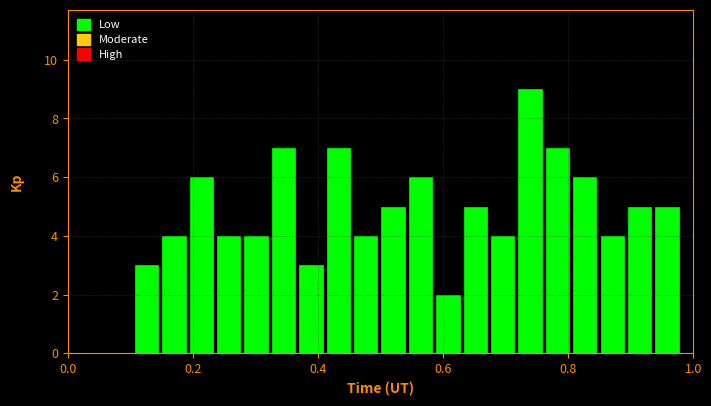

Around what value on the x-axis is the tallest bar? Give the approximate position of its centre, as read against the axis.

0.74